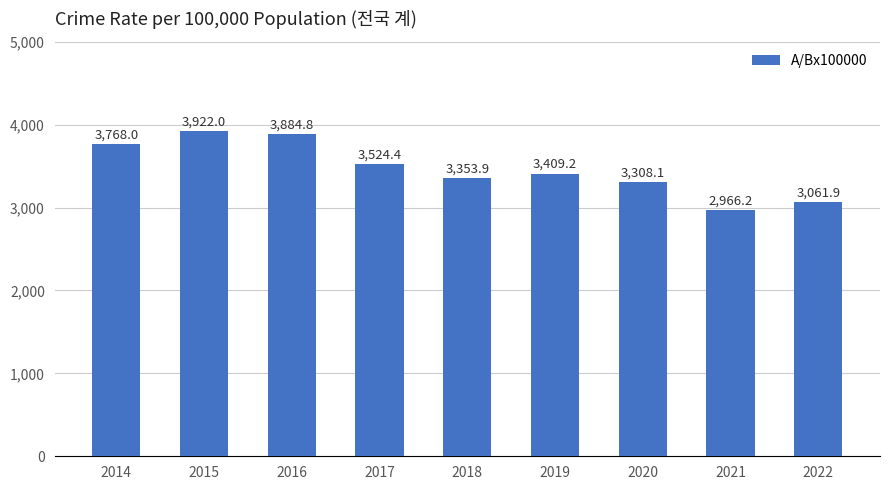

How many bars are there in total?

9